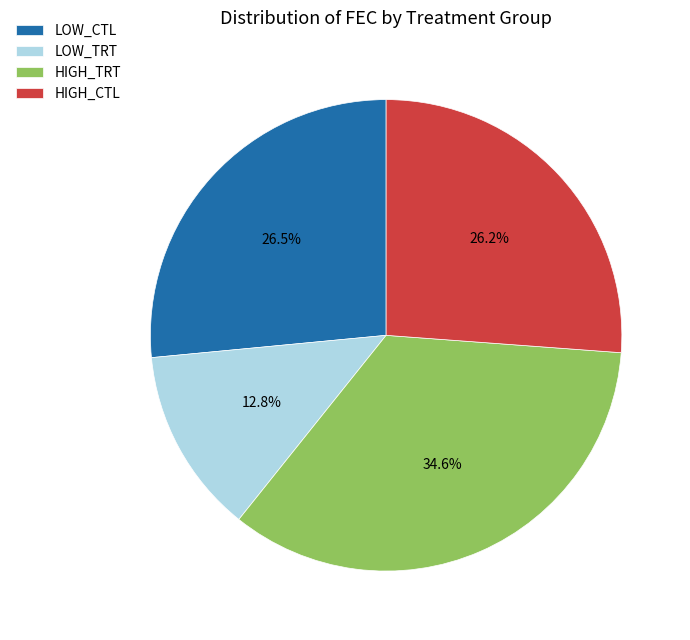

How much of the chart is everything except HIGH_TRT?

65.4%